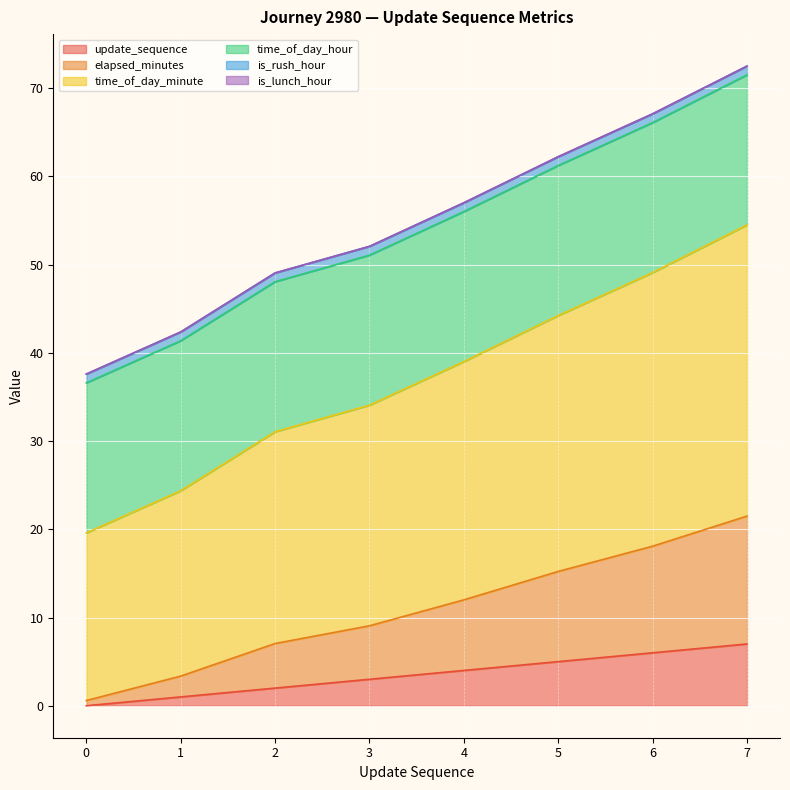

Does the chart display data point markers on the line(s)?

No